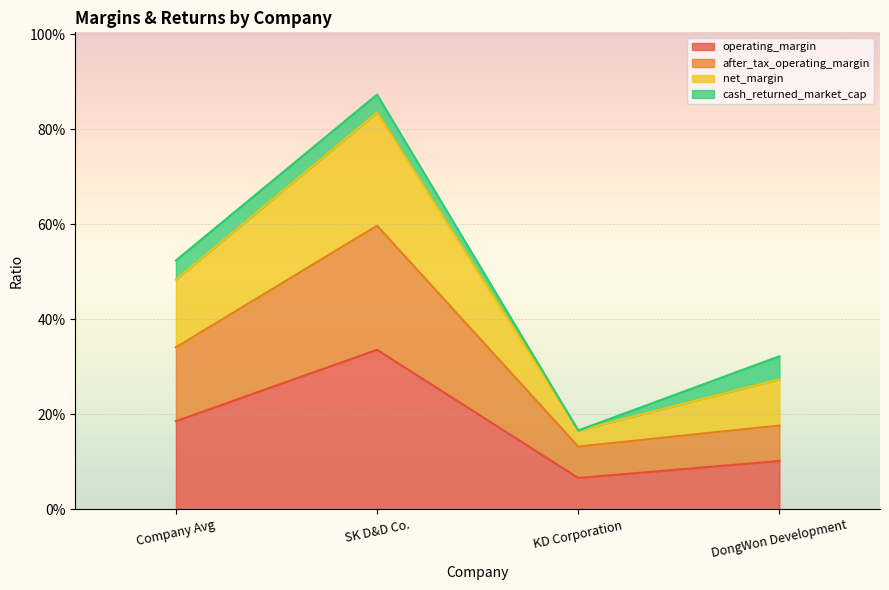

At which category does after_tax_operating_margin reach its first local peak?

SK D&D Co.